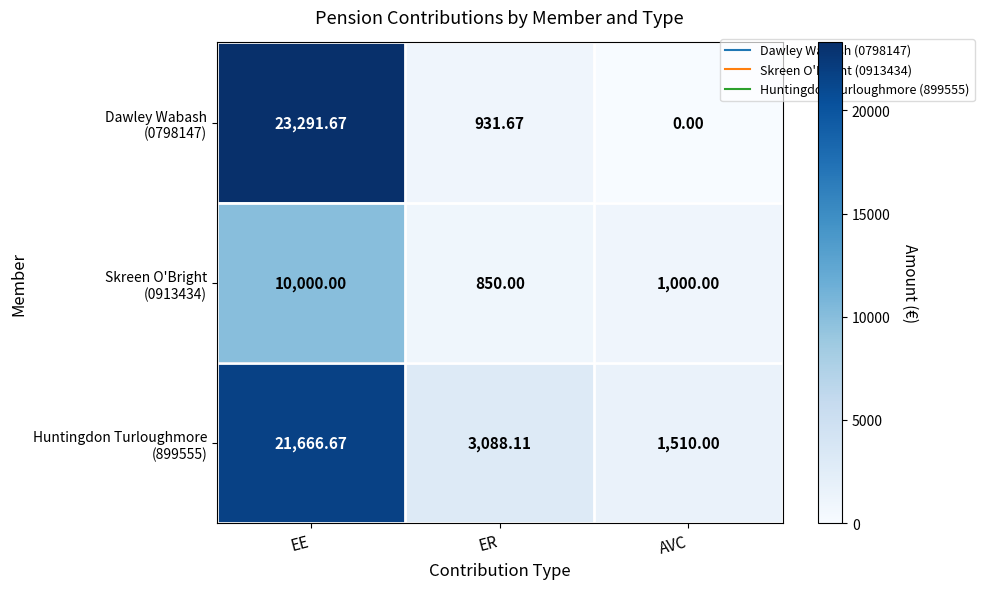

At which category is the sum across all series the highest?

EE